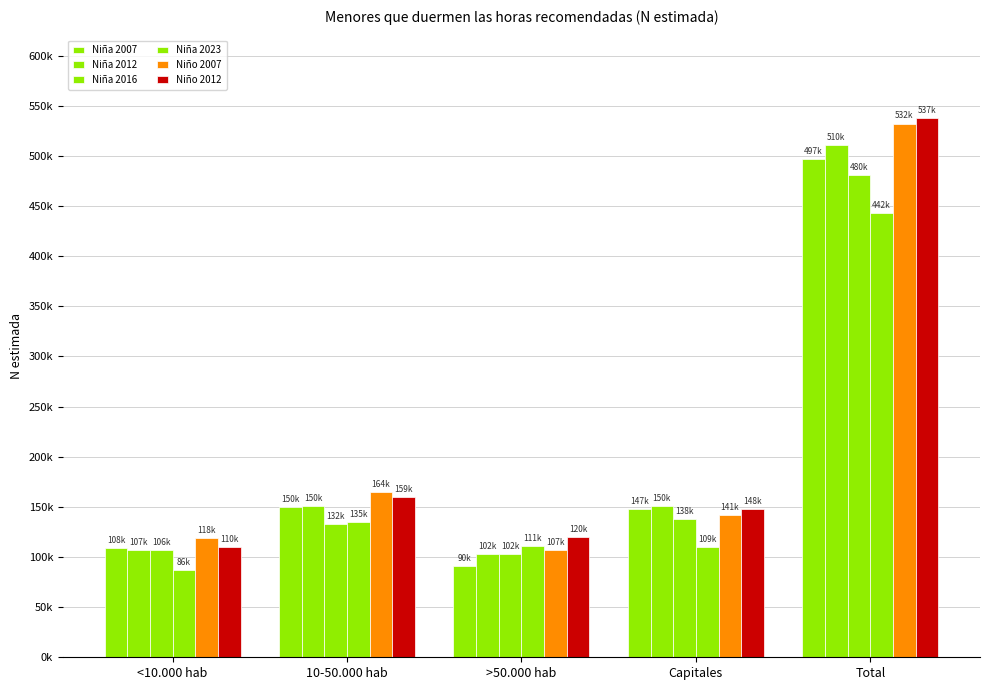

Are the bars grouped side by side (vs. stacked)?

Yes